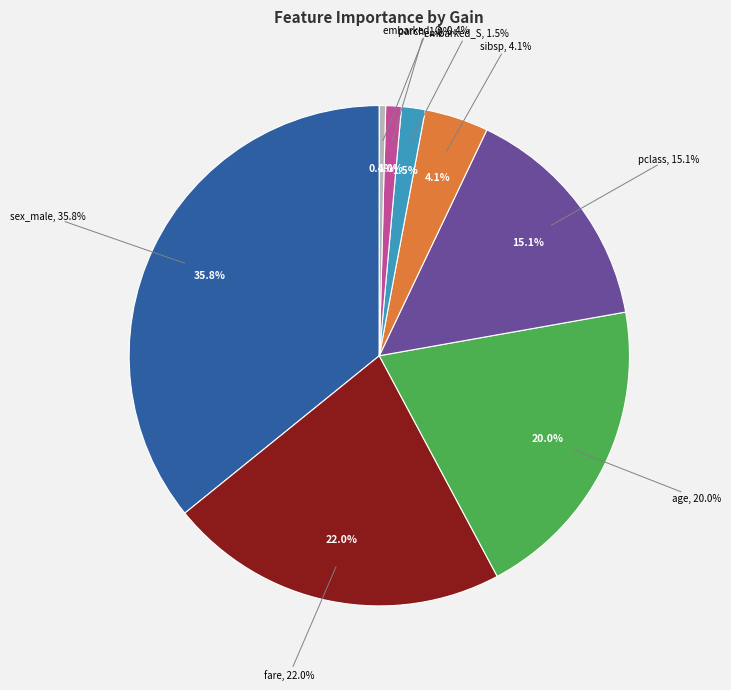

Is there any slice that represents more than half of the pie?

No